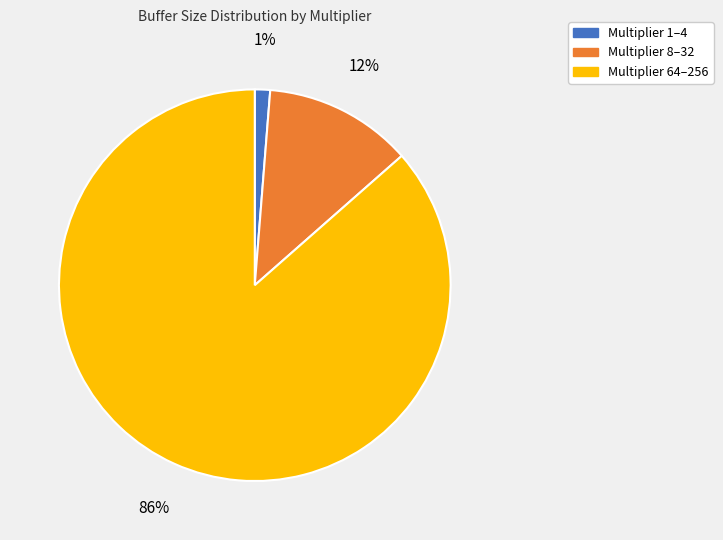

To the nearest percent, what portion does Multiplier 1–4 represent?

1%